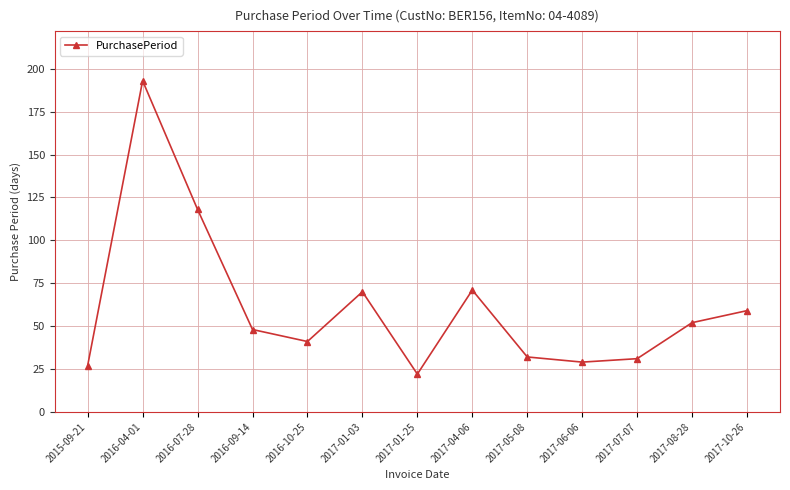

What is the ratio of the value at 2017-10-26 to the value at 2017-07-07?

1.9